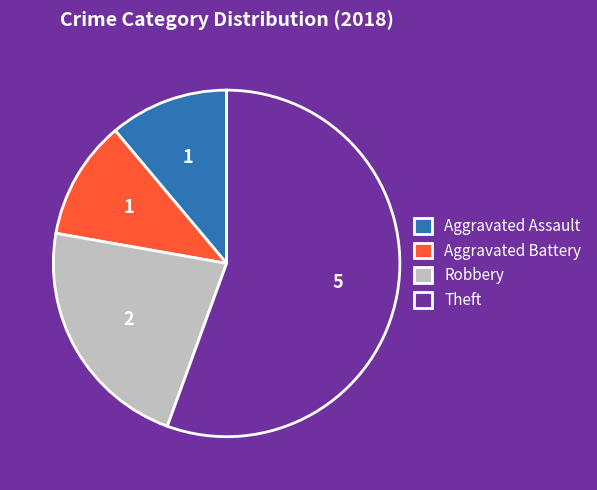

Which has a higher value, Theft or Aggravated Battery?

Theft